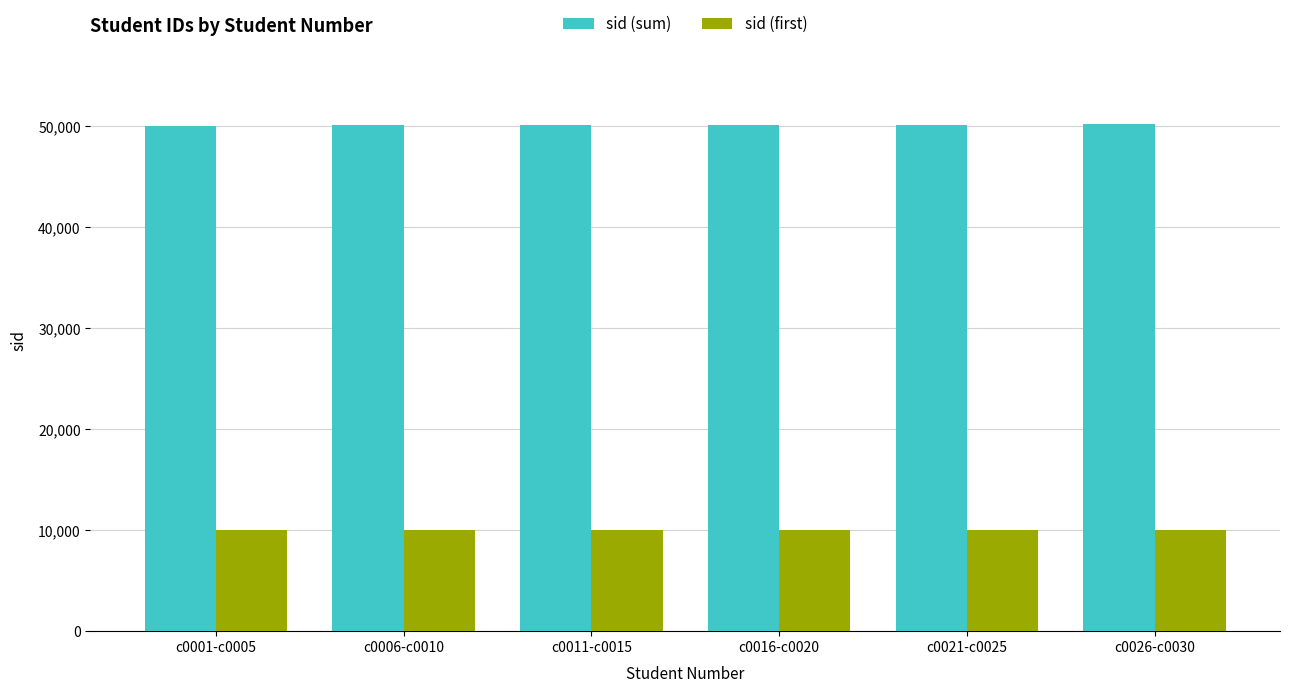

What is the difference between the highest and lowest values at c0026-c0030?

40114